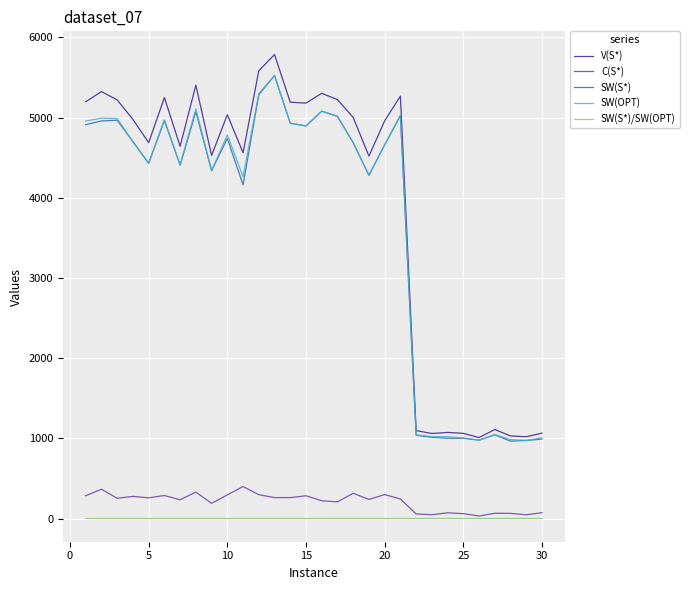

Which series has the largest range (max minus min)?

V(S*)